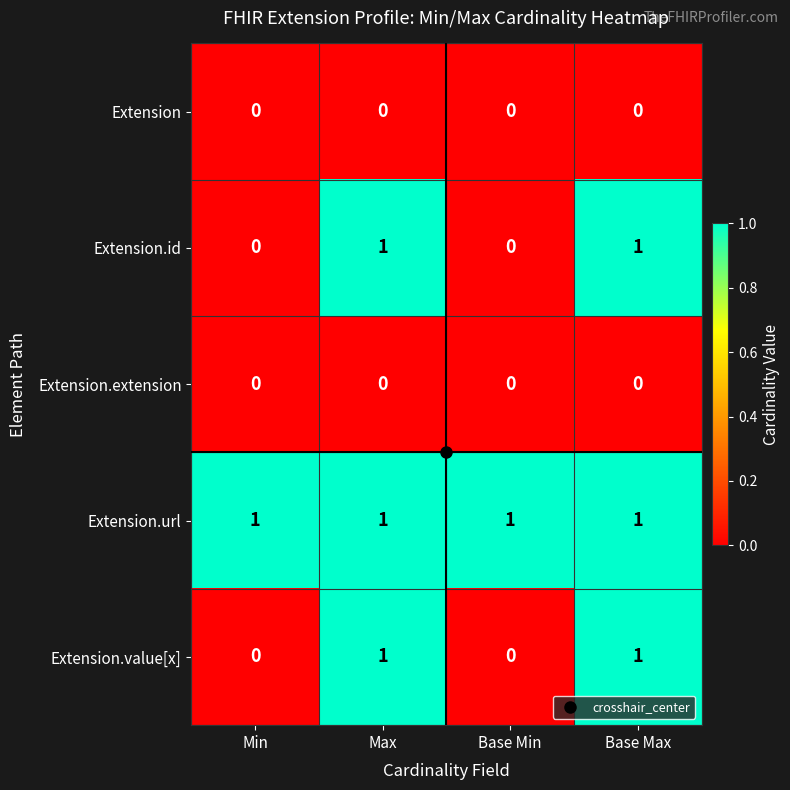

What is the sum of all Extension.url values?

4